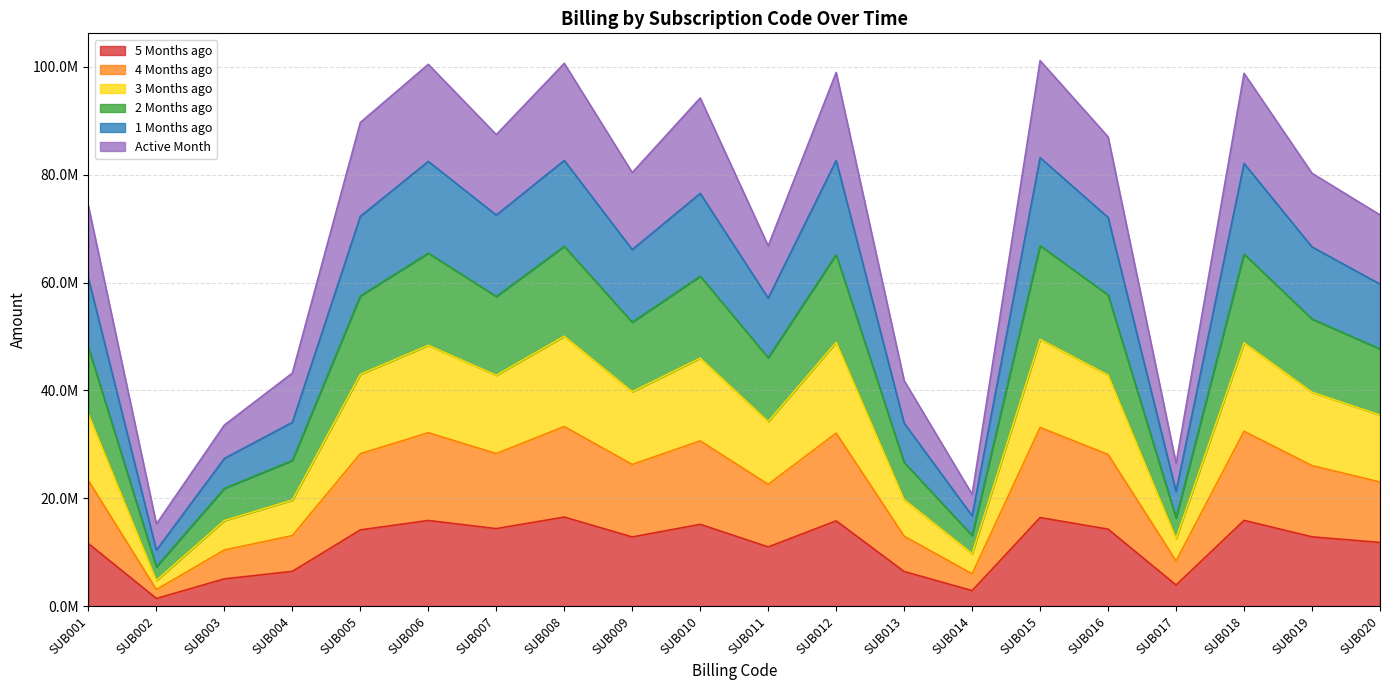

Does the chart have visible grid lines?

Yes